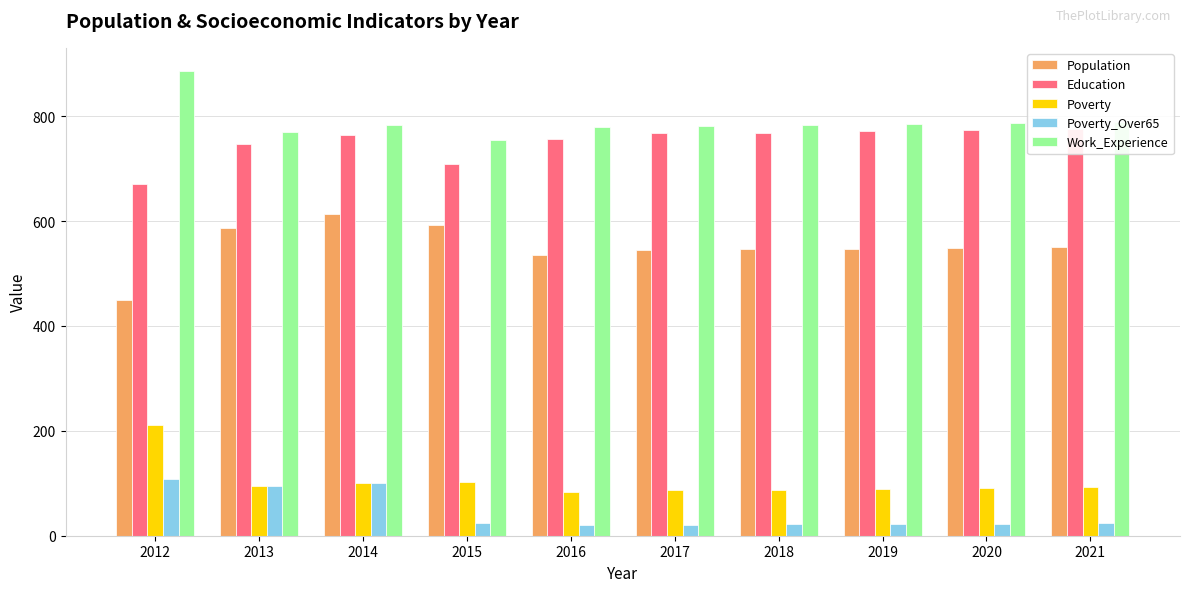

At which label is Work_Experience closest to 820?

2021